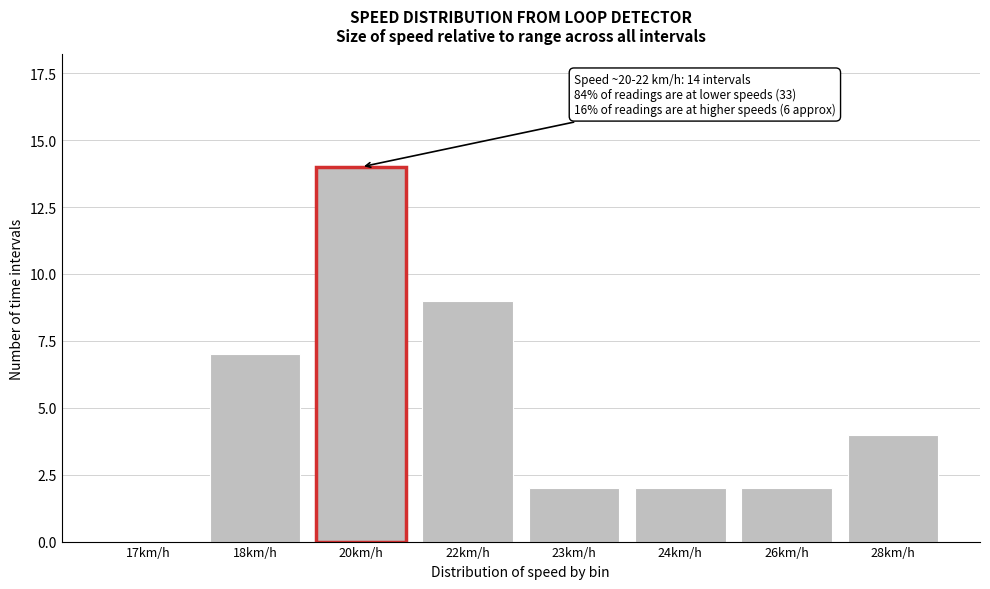

Reading left to right, what are all the values shown in this chart?

17km/h=0	18km/h=7	20km/h=14	22km/h=9	23km/h=2	24km/h=2	26km/h=2	28km/h=4